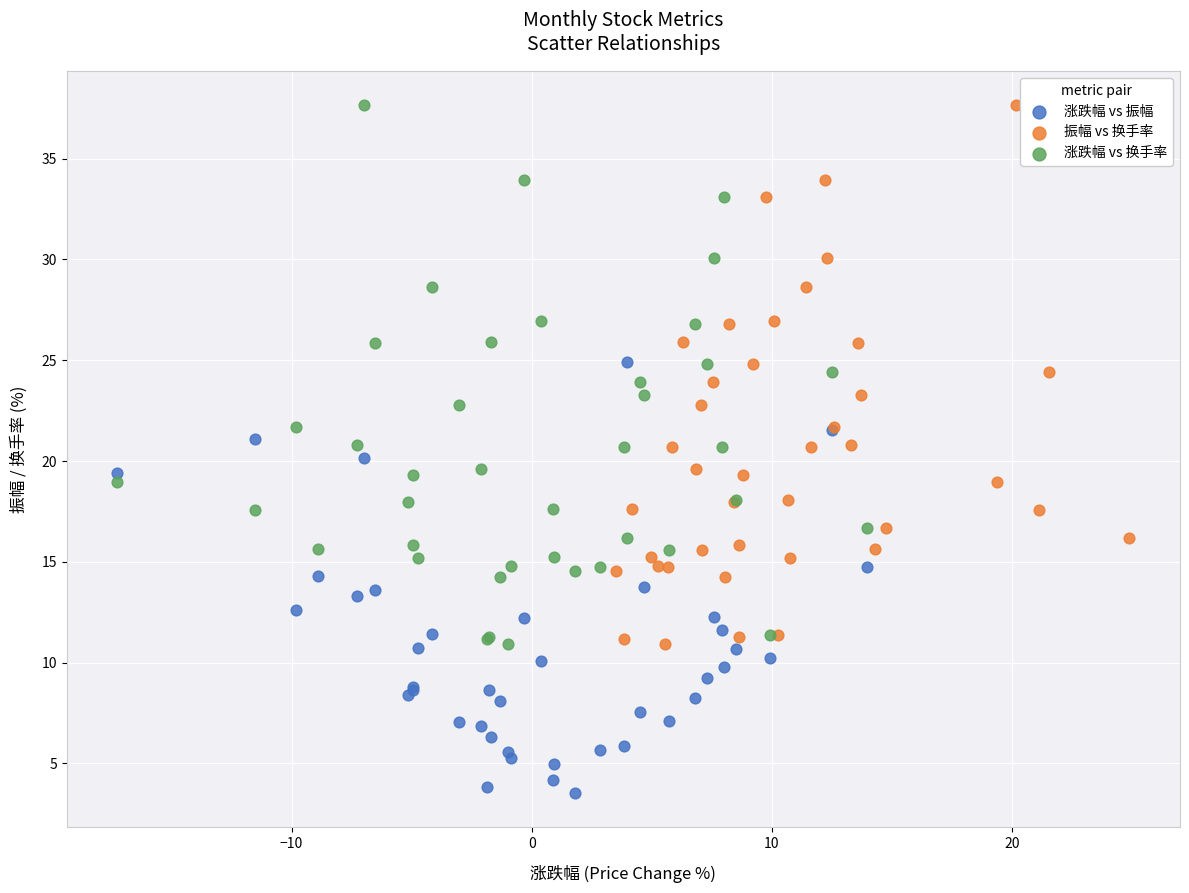

Which series contains the lowest Y value?

涨跌幅 vs 振幅